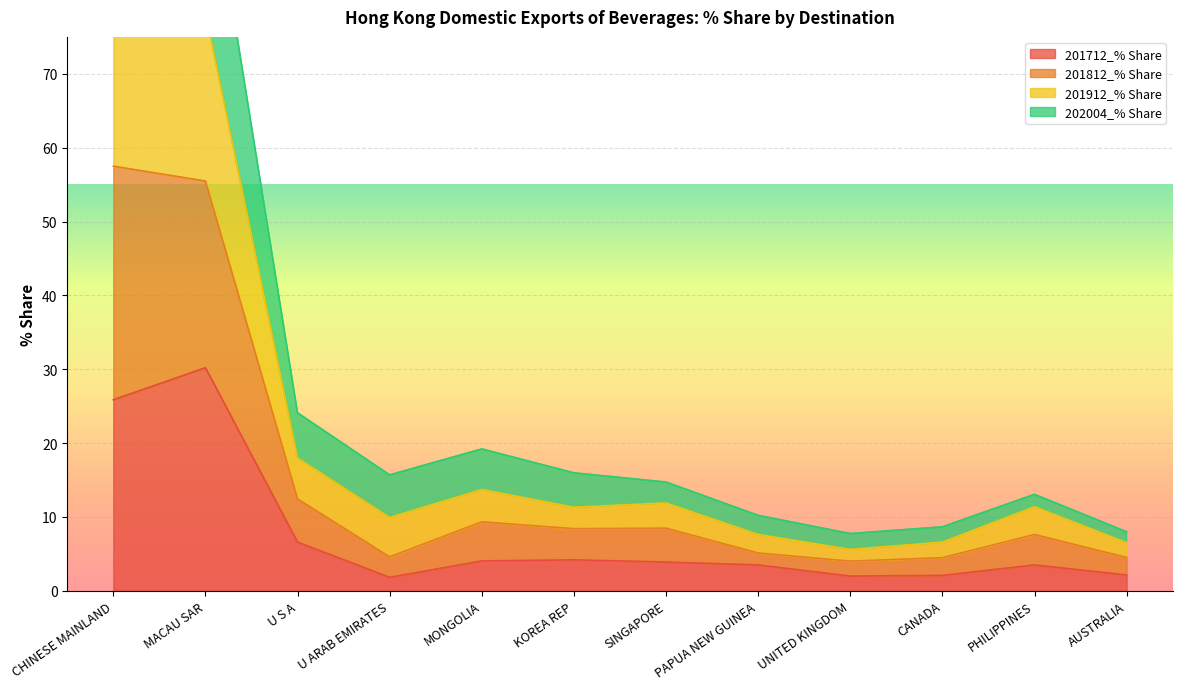

What is the lowest value of the 201712_% Share series?

1.8